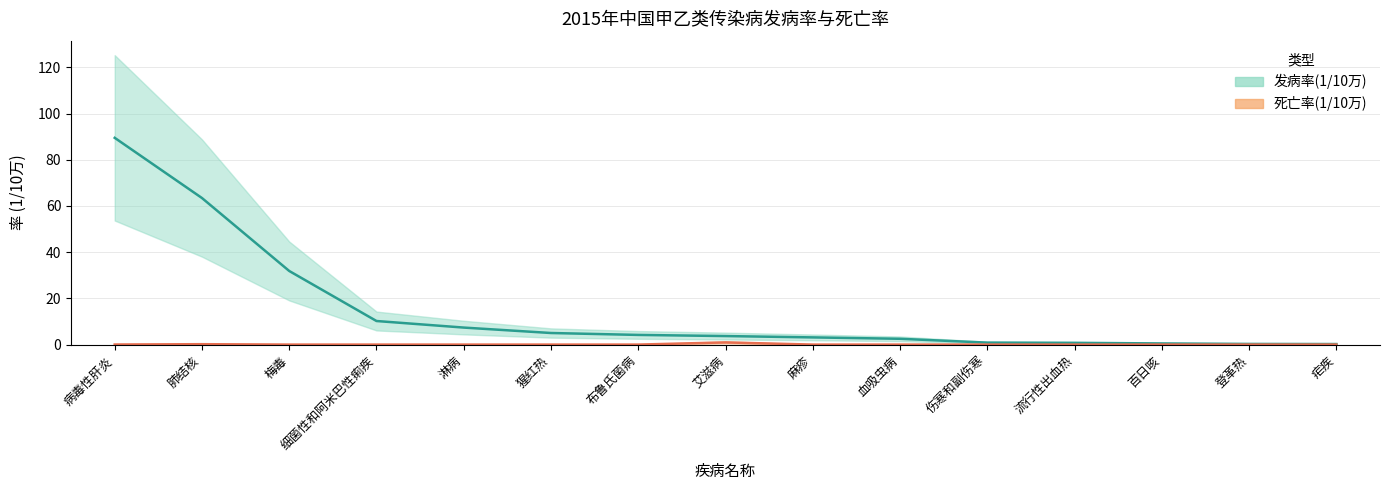

Which category has the lowest value across all series?

梅毒